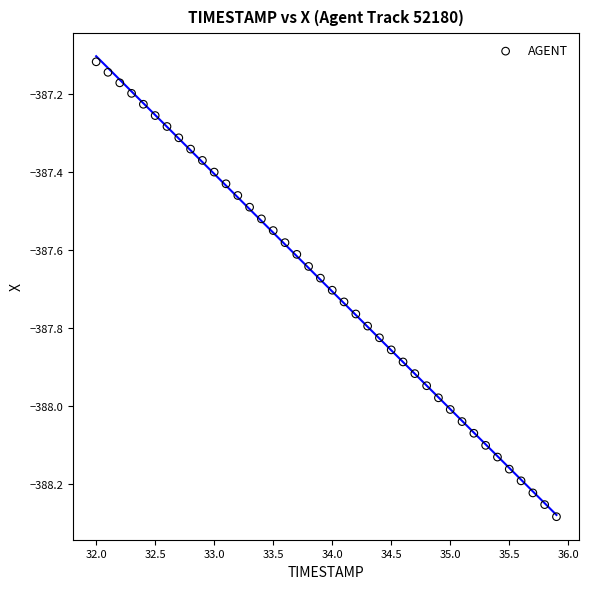

What is the range of Y values (max minus min)?

1.2